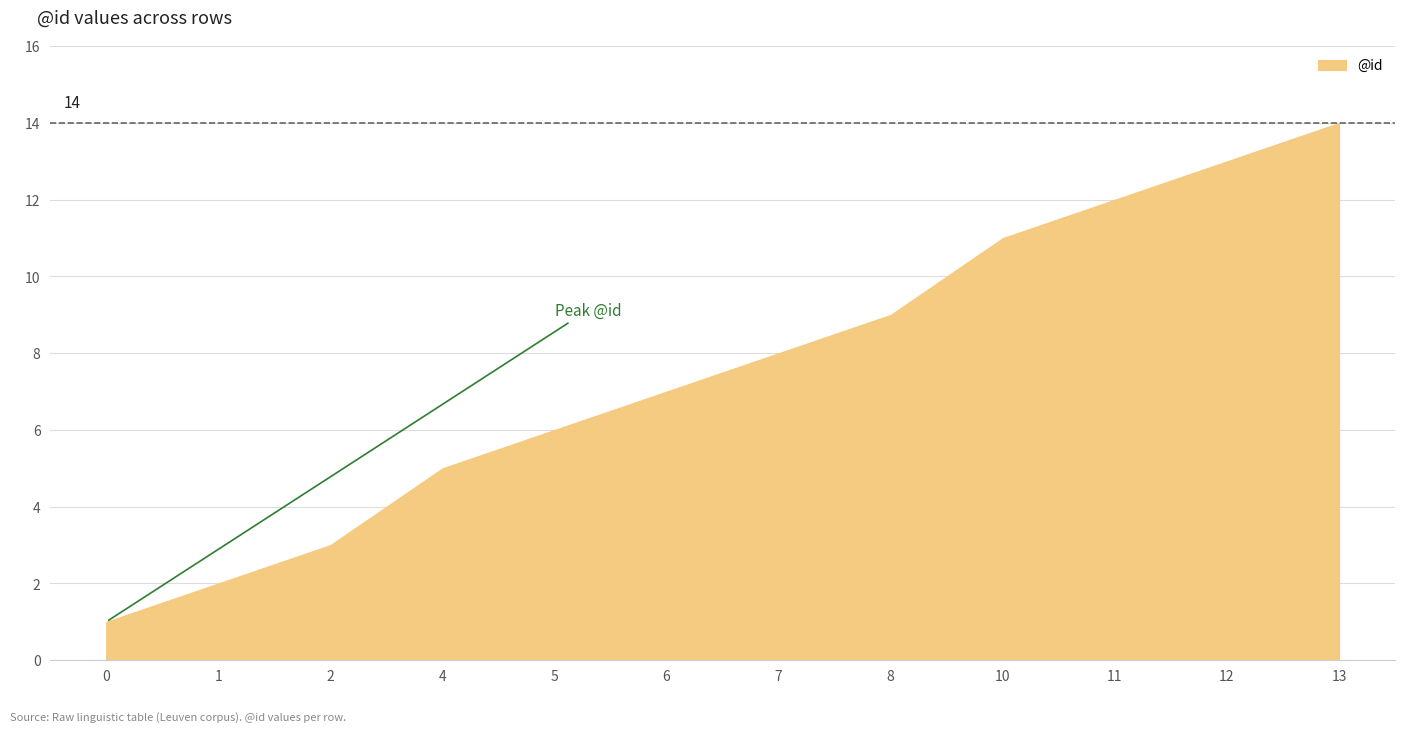

What is the greatest value displayed?

14